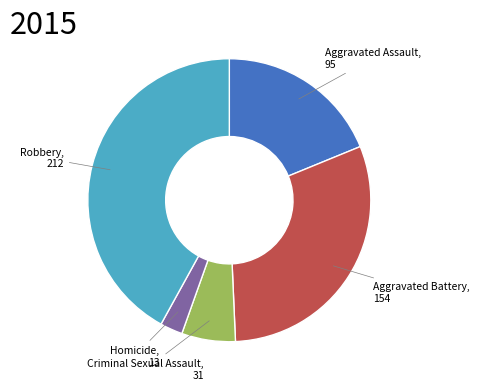

Is there a majority slice in this chart?

No